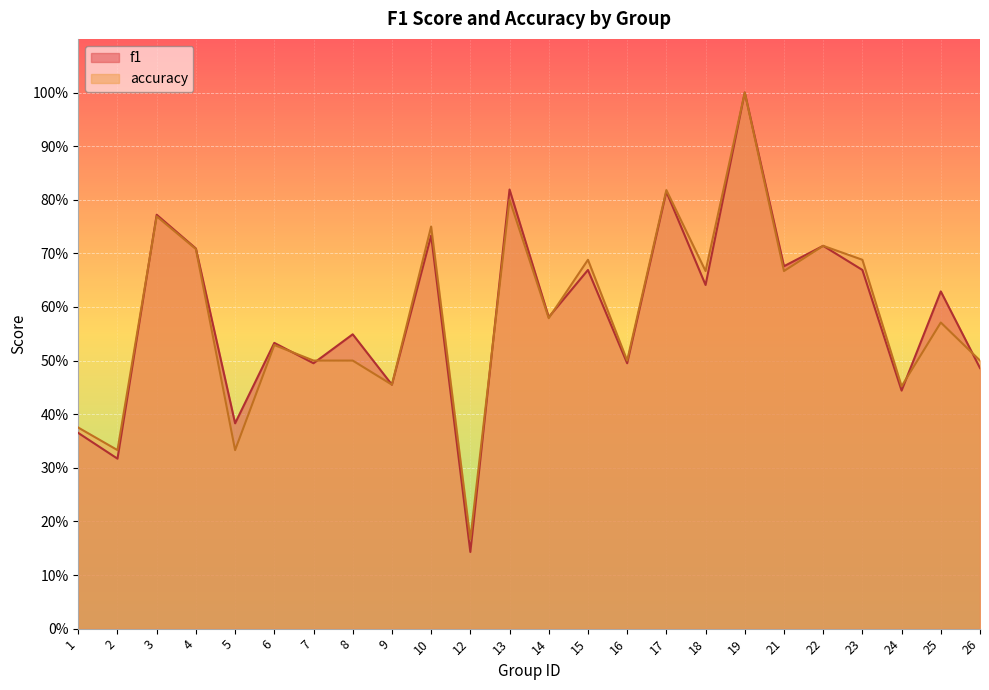

In accuracy, how many points are higher than both neighbors (excluding endpoints)?

9